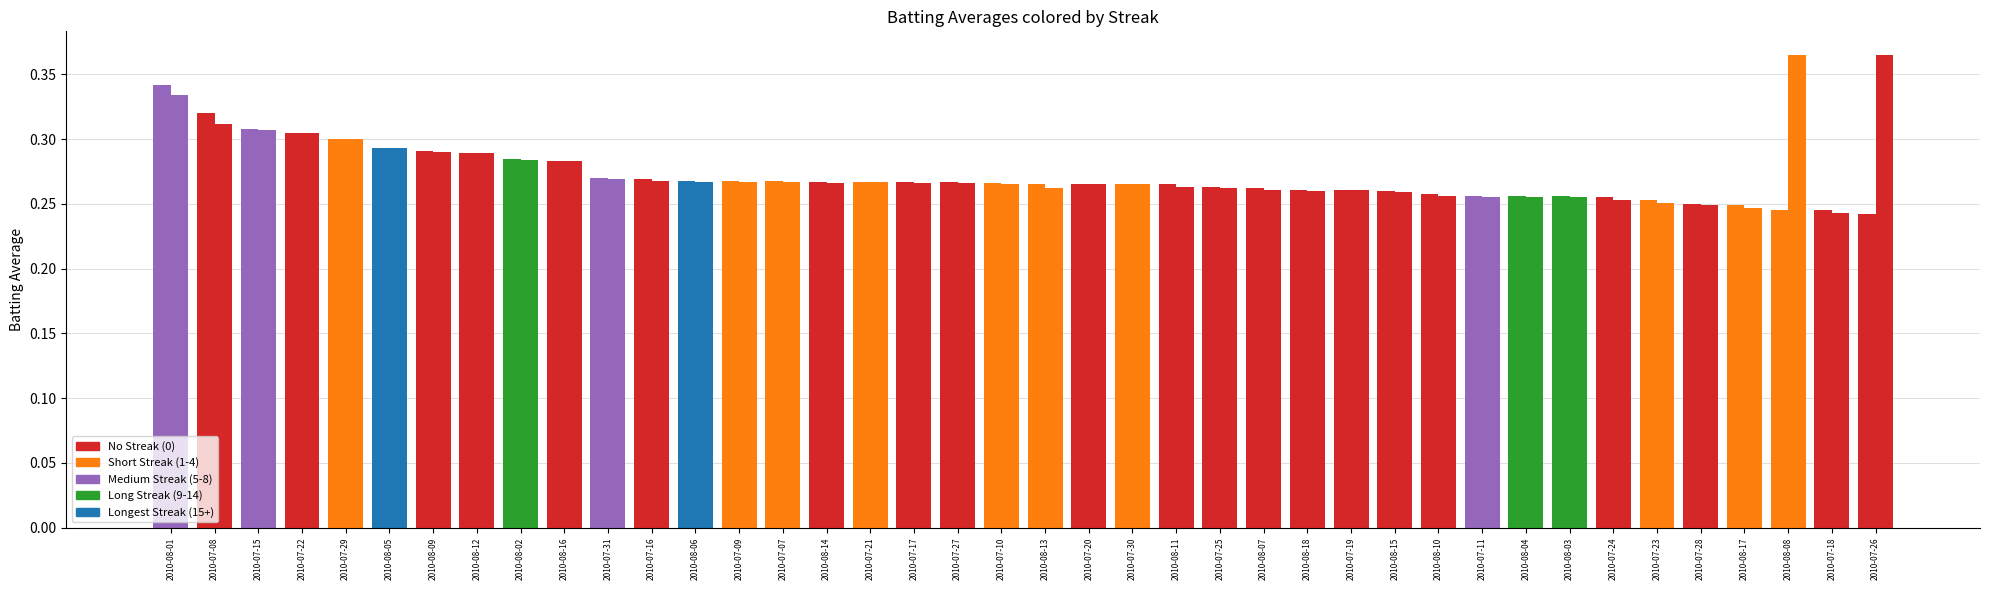

How many categories are shown in the chart?

40